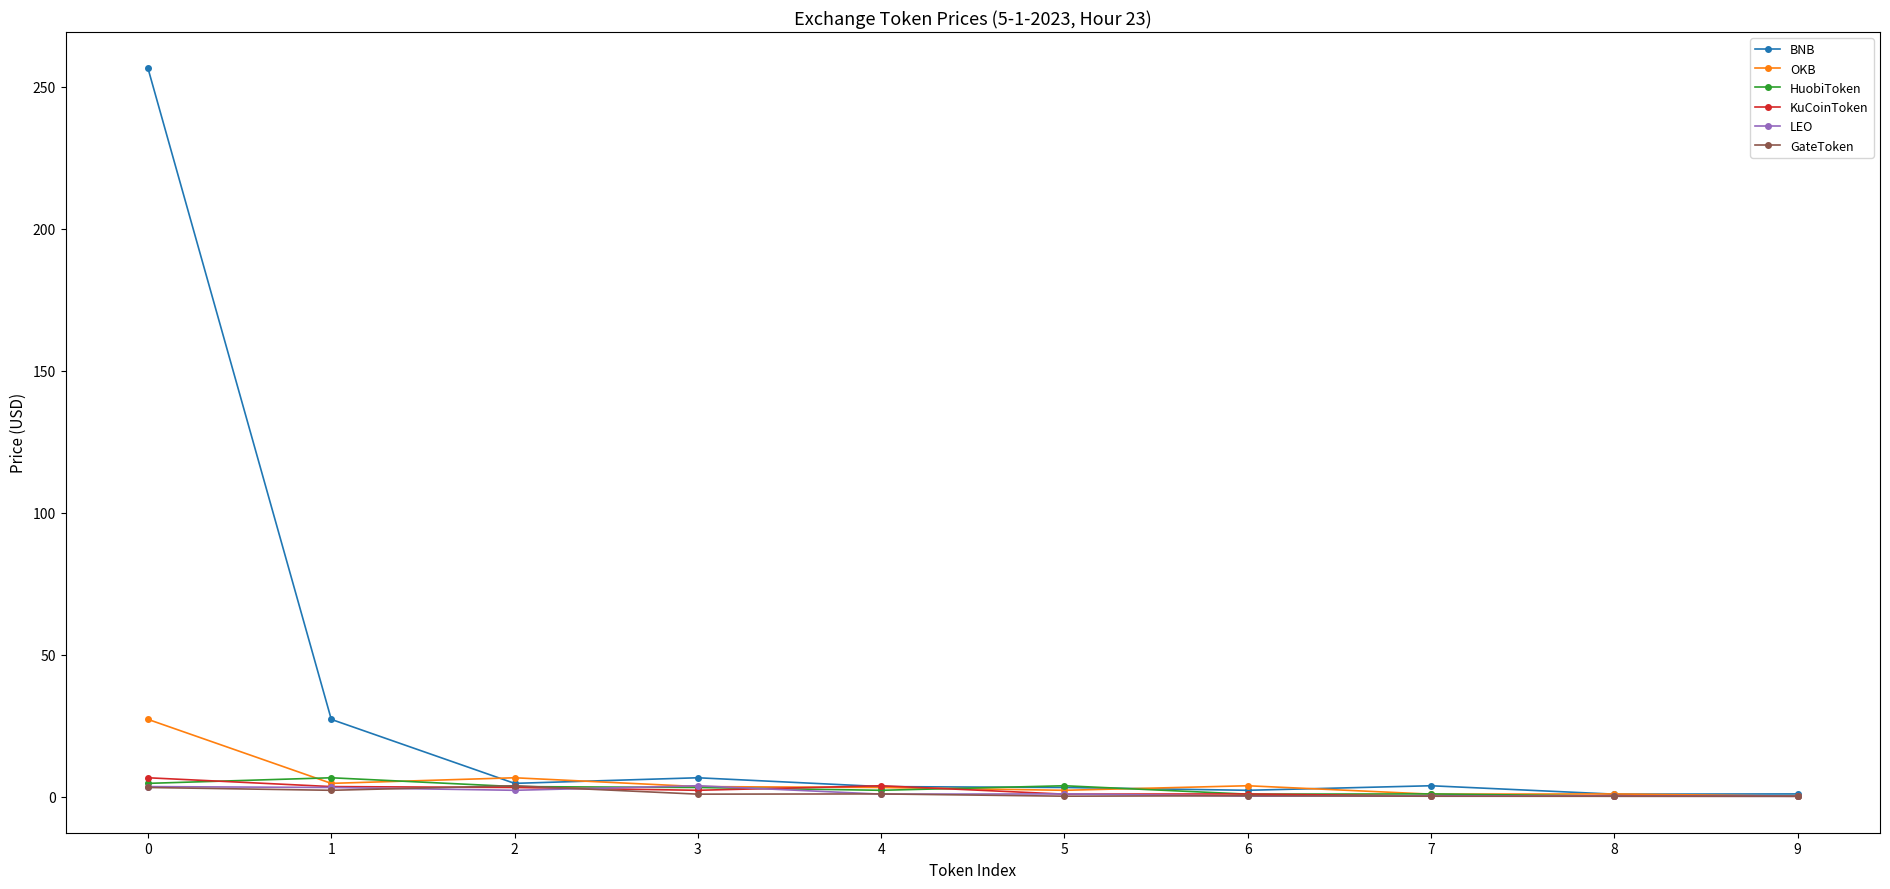

Between 0 and 5, which series saw the biggest shift?

BNB